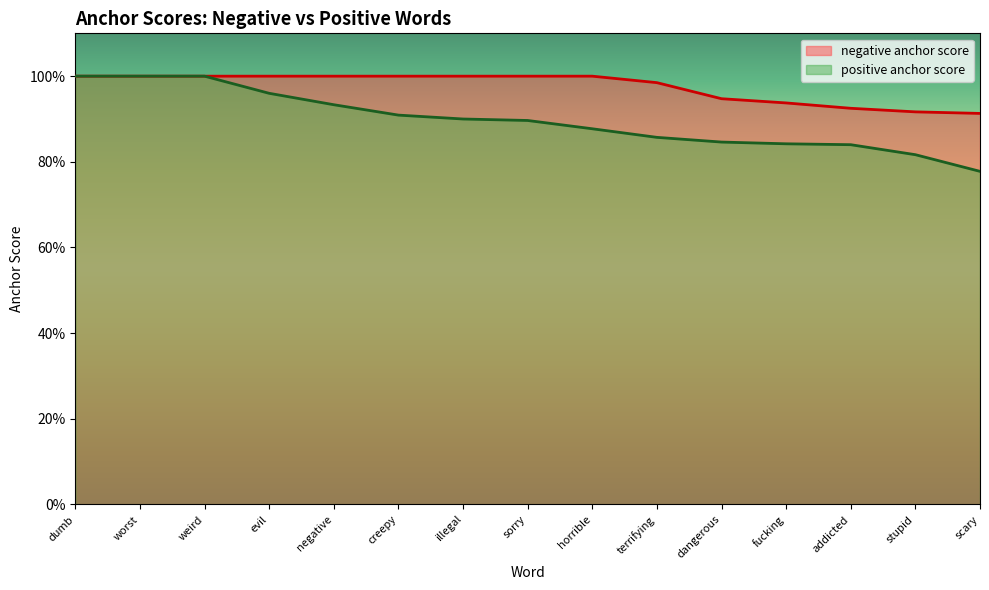

Does the chart display data point markers on the line(s)?

No